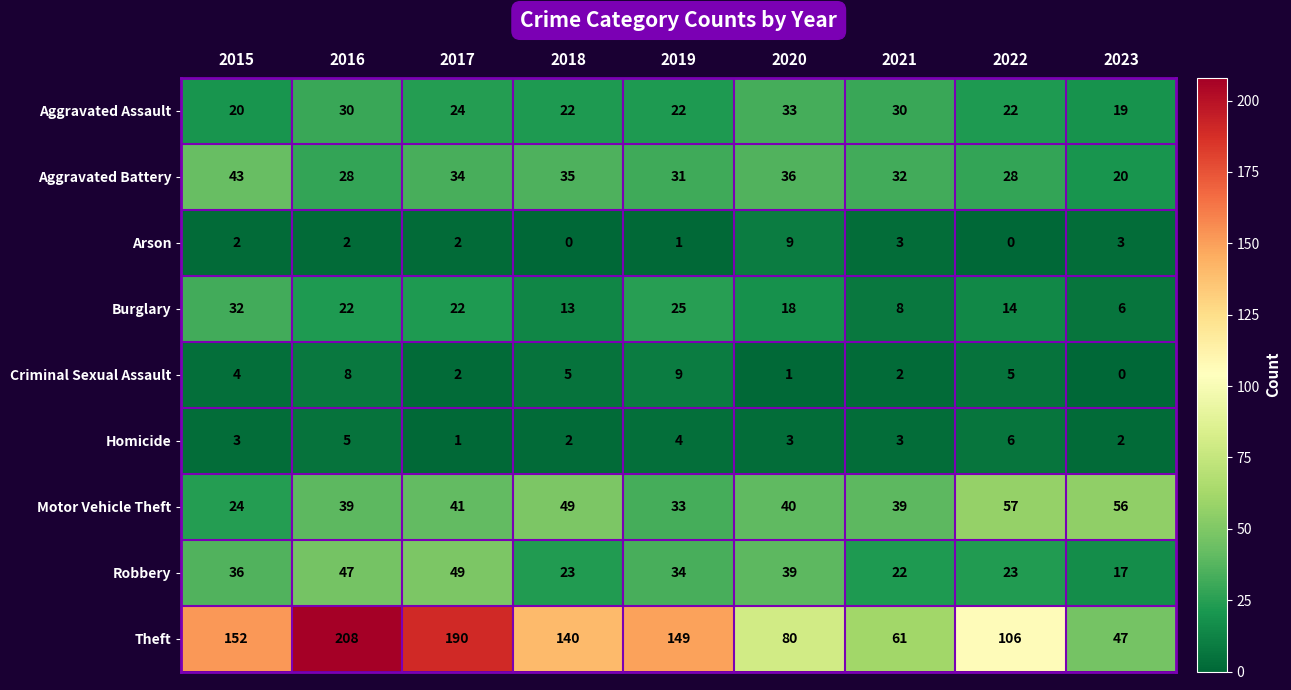

What is the spread (max minus min) of values at 2019?

148